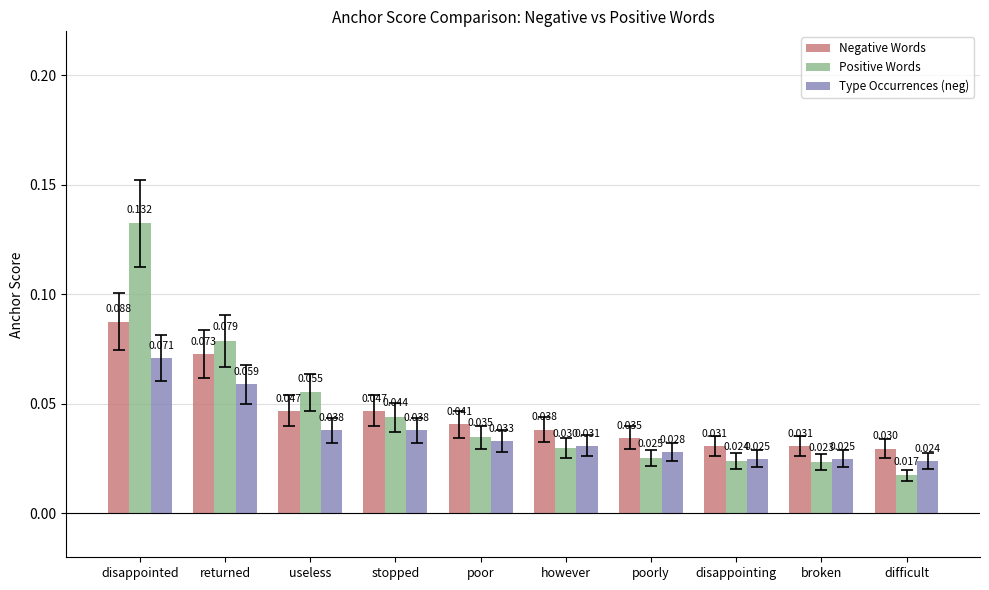

Between disappointed and disappointing, which series saw the biggest shift?

Positive Words